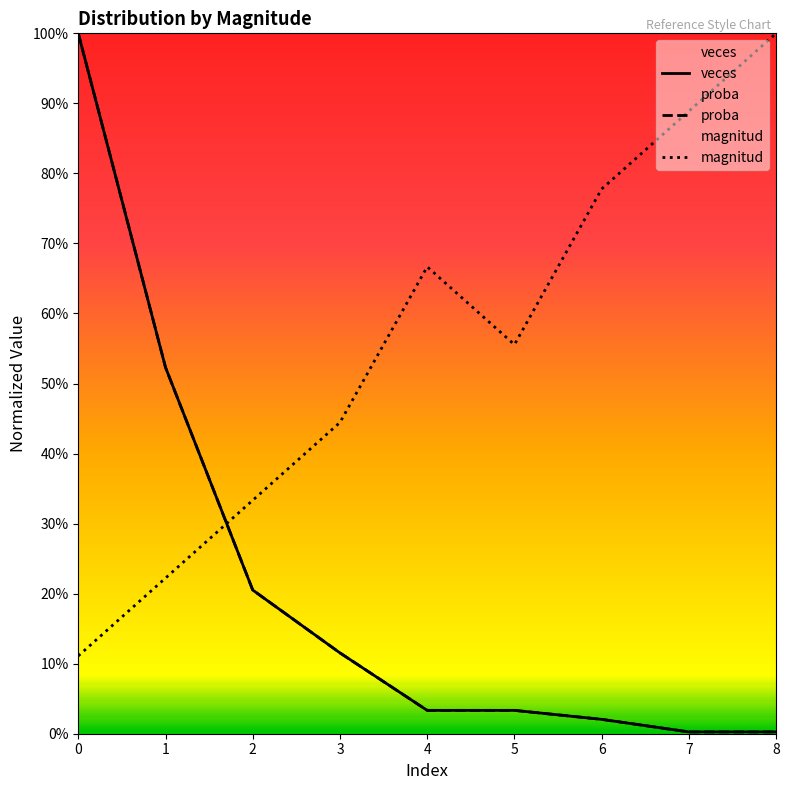

Count the magnitud values in the range 0 to 1.

9